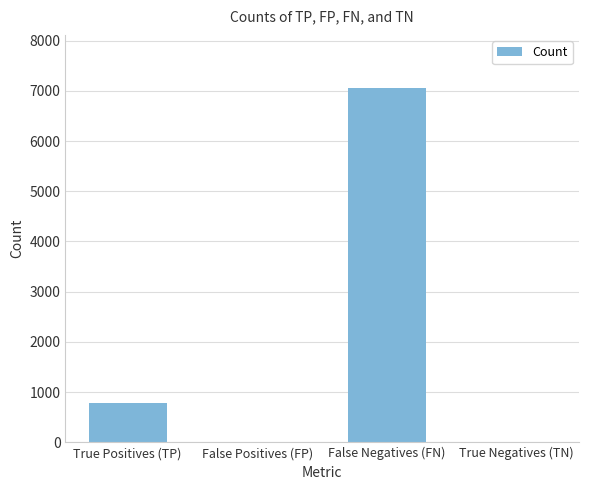

The value at True Positives (TP) is 784. True or false?

True